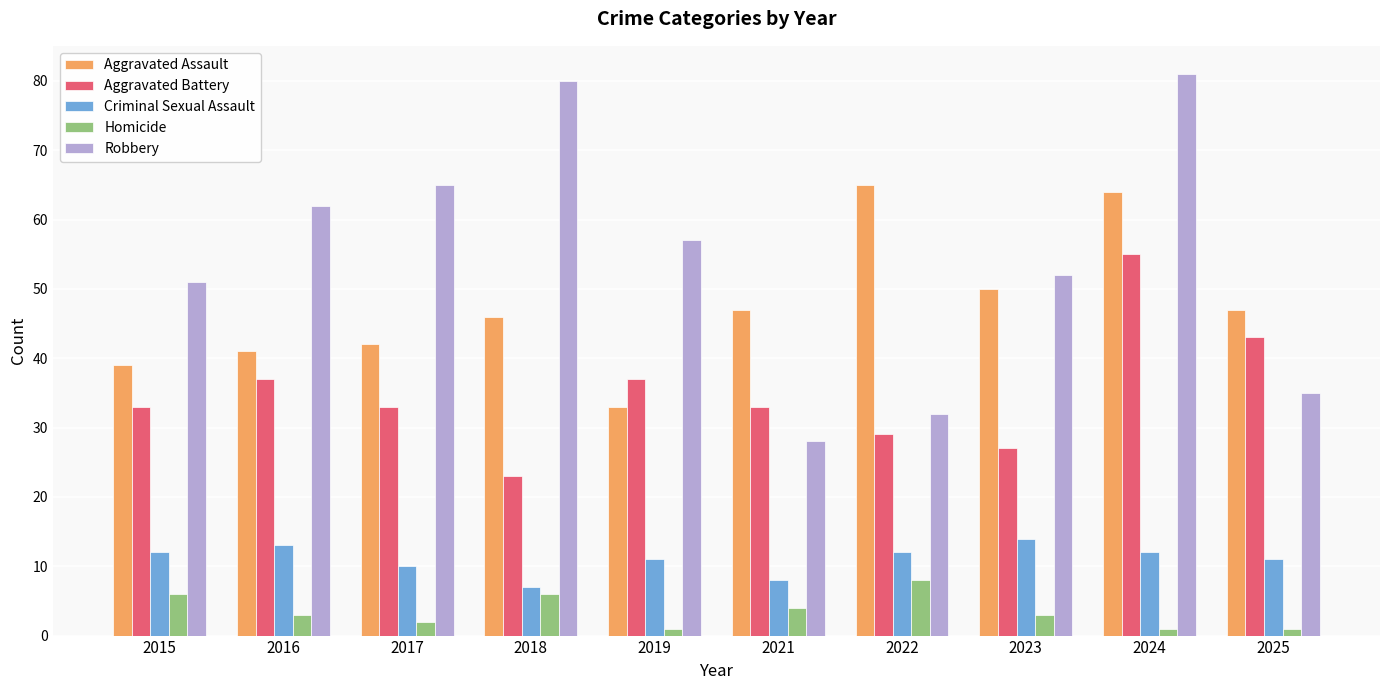

What is the sum of all Robbery values?

543